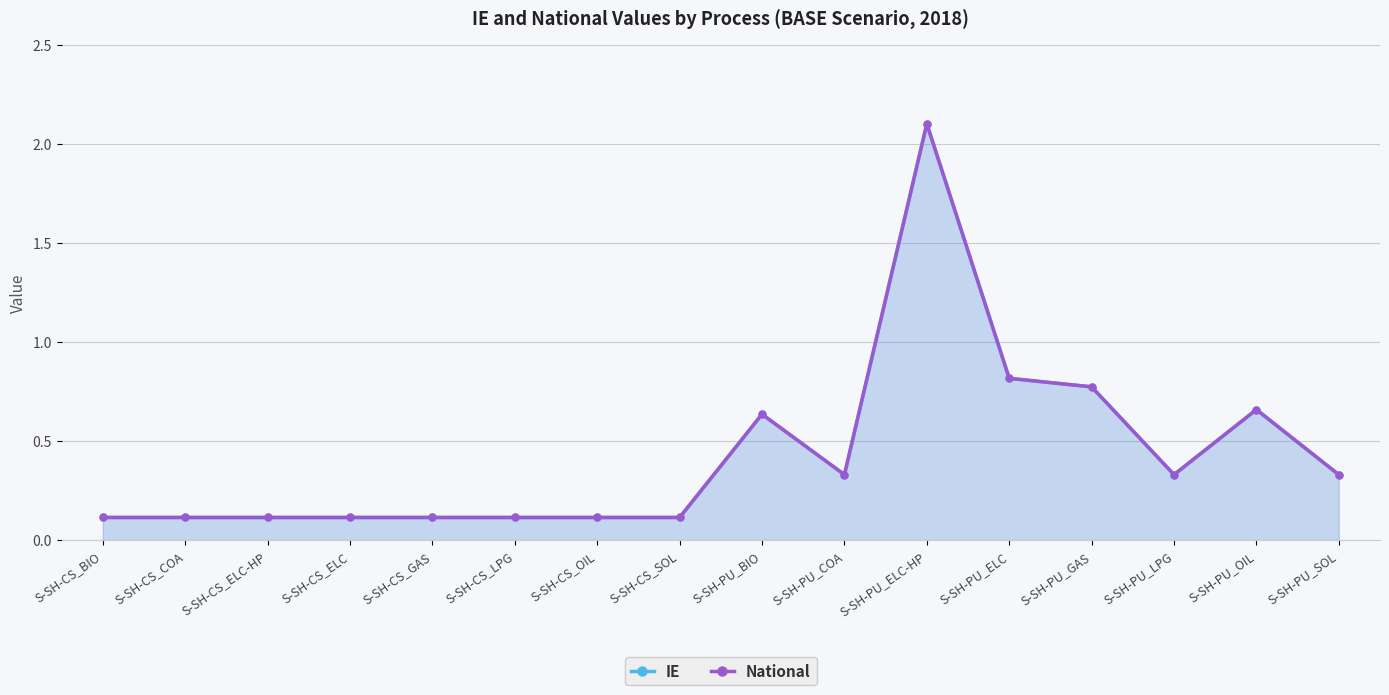

Reading left to right, transcribe all the data shown in this chart.

IE: S-SH-CS_BIO=0.1	S-SH-CS_COA=0.1	S-SH-CS_ELC-HP=0.1	S-SH-CS_ELC=0.1	S-SH-CS_GAS=0.1	S-SH-CS_LPG=0.1	S-SH-CS_OIL=0.1	S-SH-CS_SOL=0.1	S-SH-PU_BIO=0.6	S-SH-PU_COA=0.3	S-SH-PU_ELC-HP=2.1	S-SH-PU_ELC=0.8	S-SH-PU_GAS=0.8	S-SH-PU_LPG=0.3	S-SH-PU_OIL=0.7	S-SH-PU_SOL=0.3
National: S-SH-CS_BIO=0.1	S-SH-CS_COA=0.1	S-SH-CS_ELC-HP=0.1	S-SH-CS_ELC=0.1	S-SH-CS_GAS=0.1	S-SH-CS_LPG=0.1	S-SH-CS_OIL=0.1	S-SH-CS_SOL=0.1	S-SH-PU_BIO=0.6	S-SH-PU_COA=0.3	S-SH-PU_ELC-HP=2.1	S-SH-PU_ELC=0.8	S-SH-PU_GAS=0.8	S-SH-PU_LPG=0.3	S-SH-PU_OIL=0.7	S-SH-PU_SOL=0.3